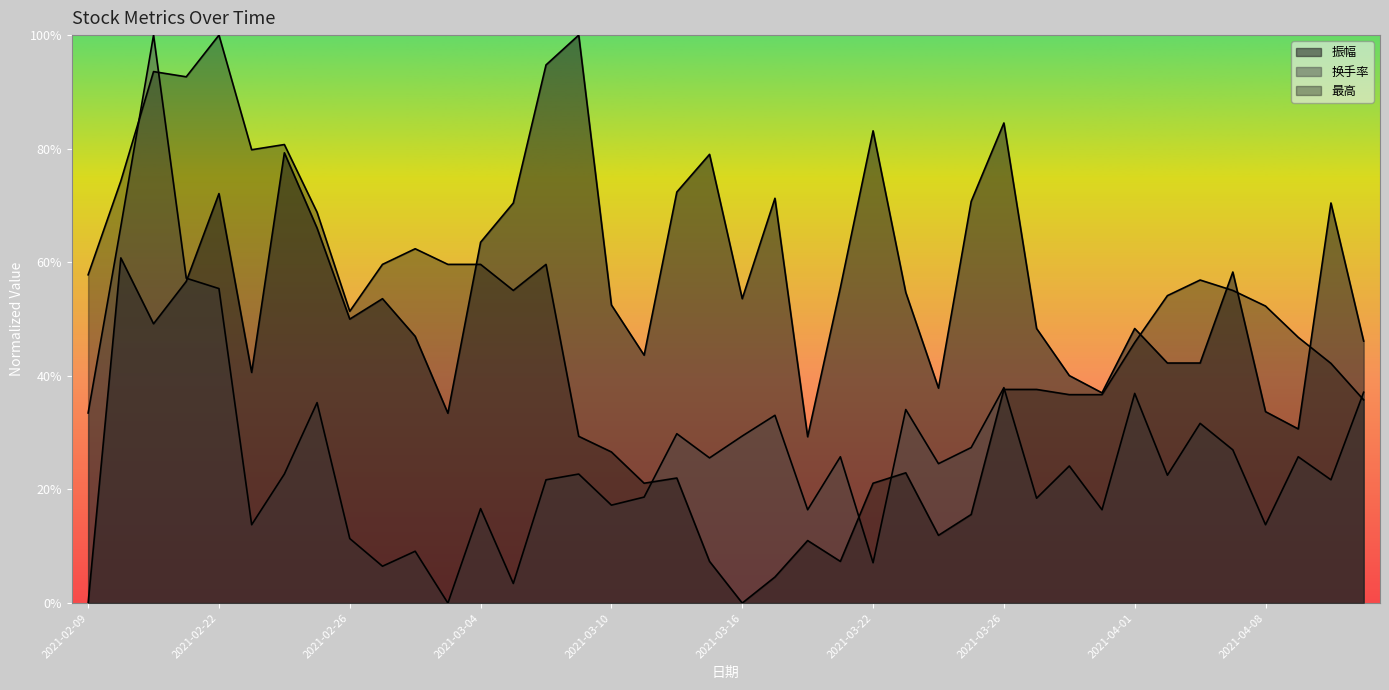

Which series has the largest total across all categories?

振幅